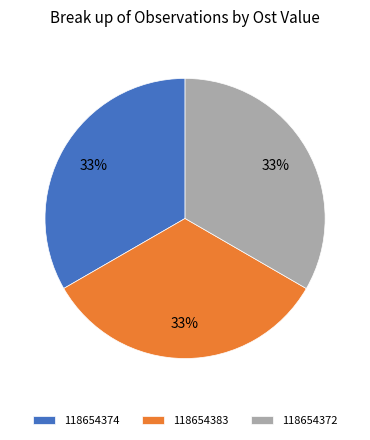

Combined, do 118654383 and 118654374 account for over 50%?

Yes